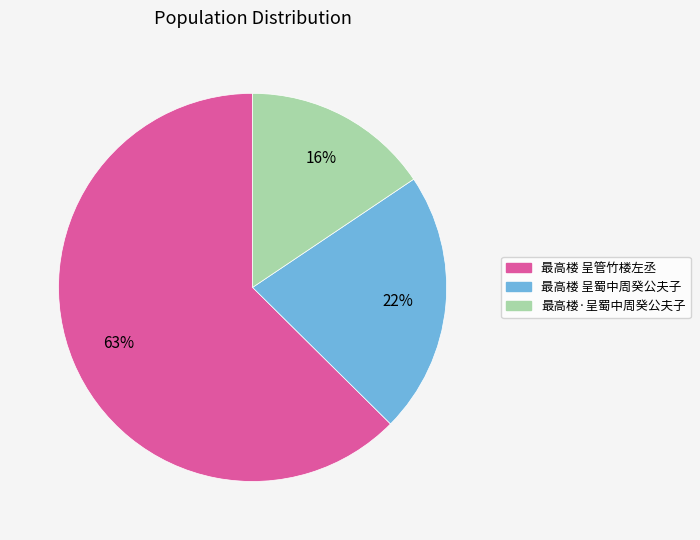

To the nearest percent, what is the combined percentage of 最高楼 呈蜀中周癸公夫子 and 最高楼 呈管竹楼左丞?

84%